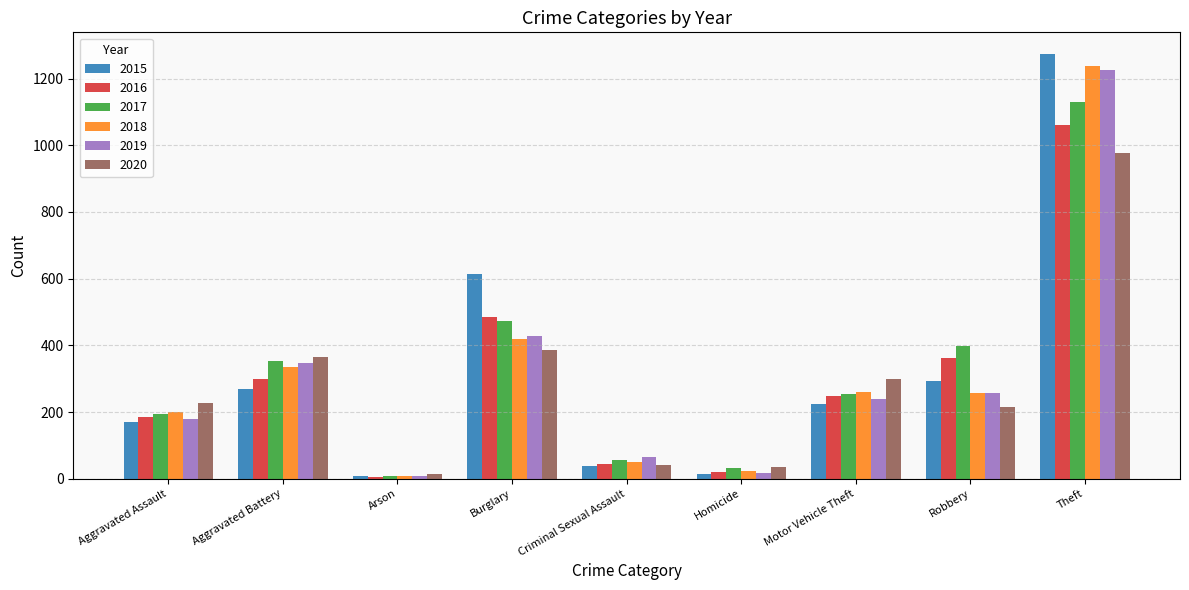

What is the sum of the 2018 values at Aggravated Battery and Arson?

341